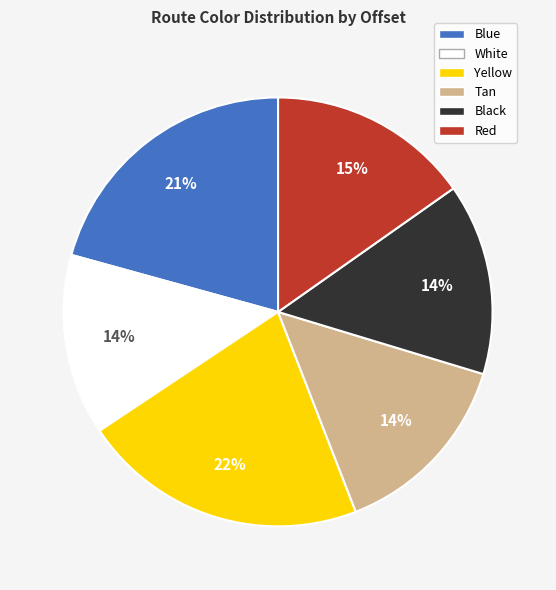

Is the sum of White and Blue greater than half?

No